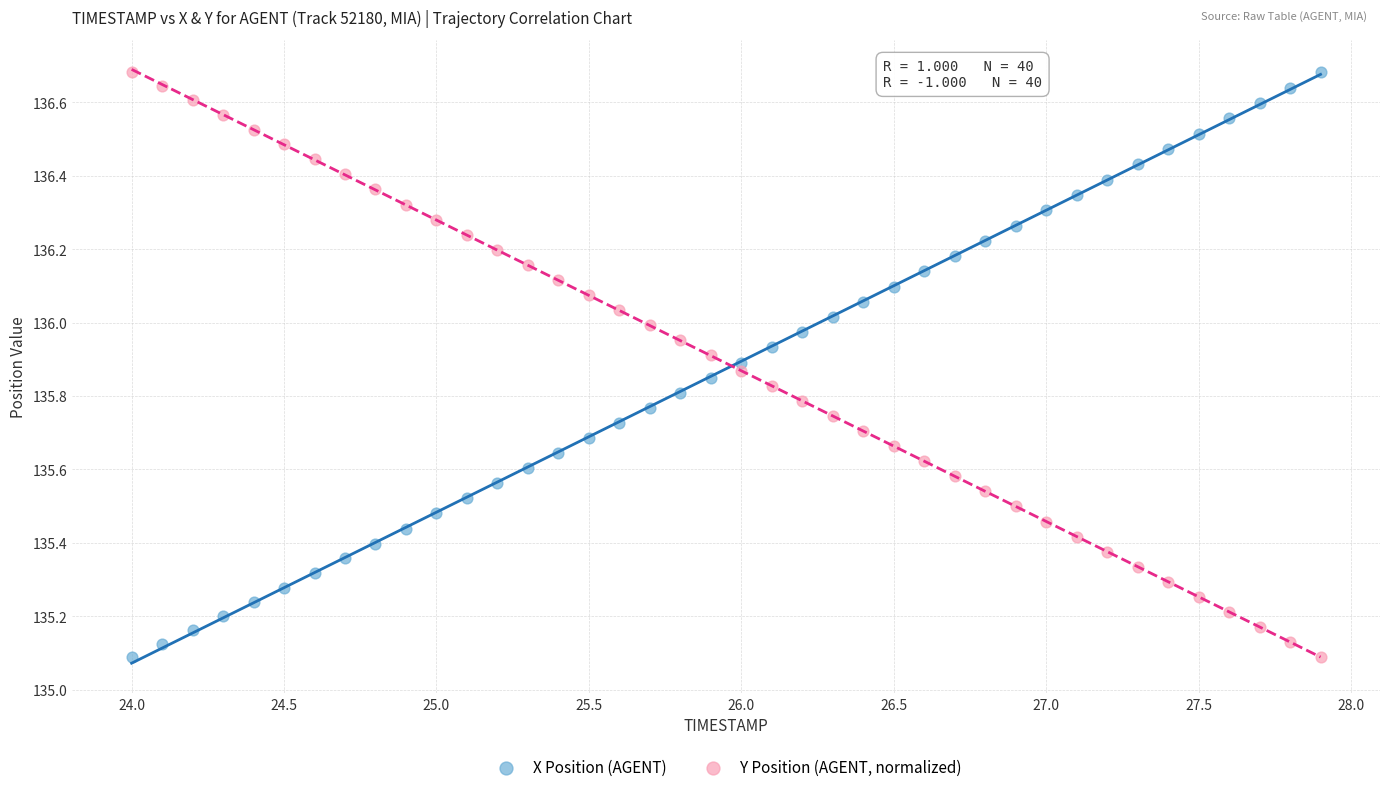

What is the X range (max minus min) for the scatter plot?

3.9